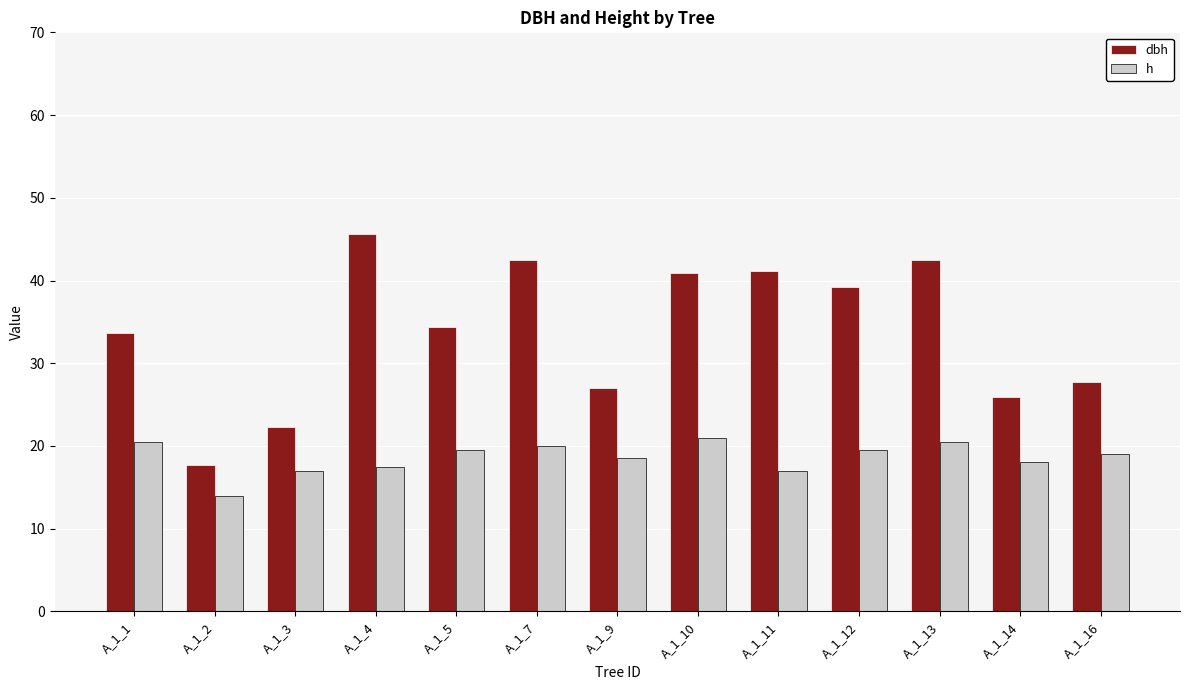

The dbh series shows 16.9 at A_1_7. True or false?

False